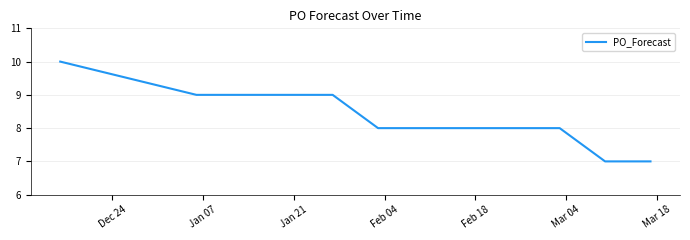

What is the difference between the maximum and minimum values?

3